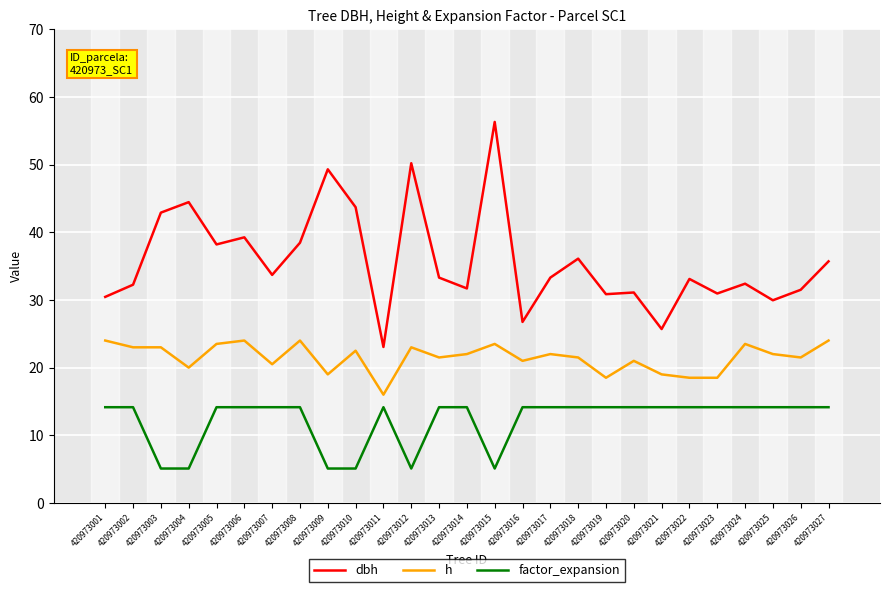

What is the greatest value displayed?

56.3